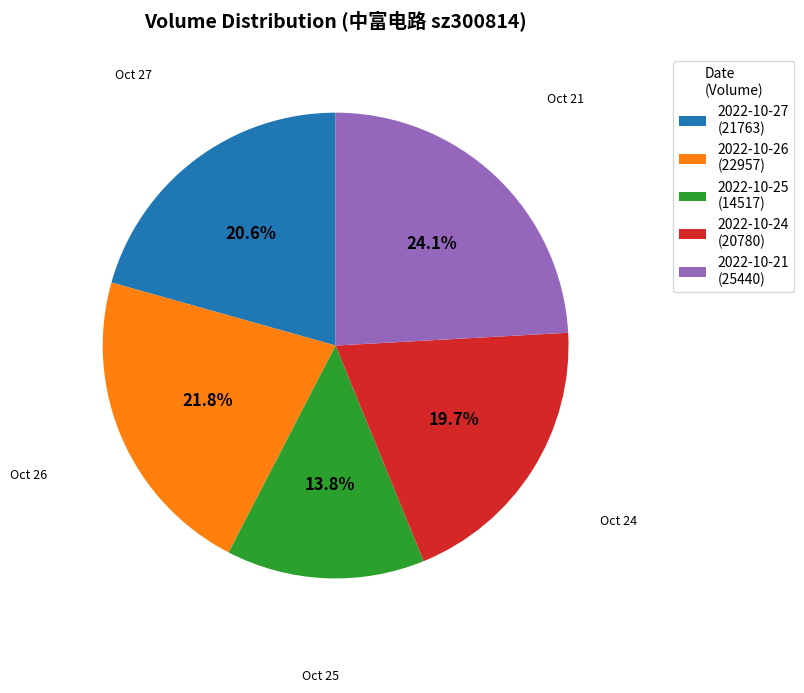

Count the number of slices in the pie.

5